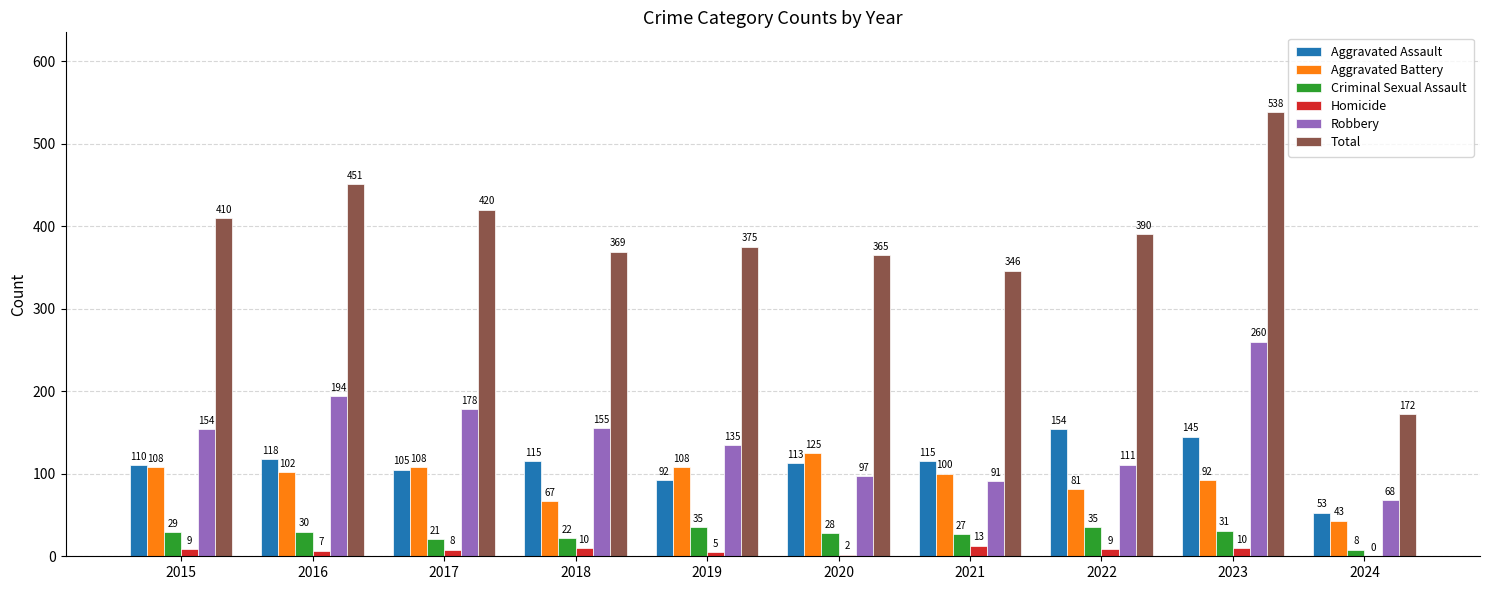

What are all the series names shown in the legend?

Aggravated Assault, Aggravated Battery, Criminal Sexual Assault, Homicide, Robbery, Total